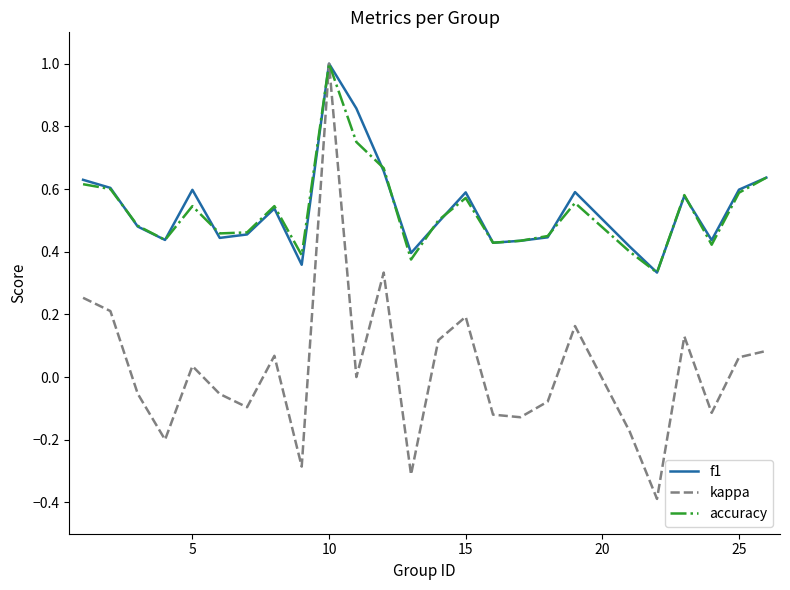

What is the lowest value of the kappa series?

-0.4